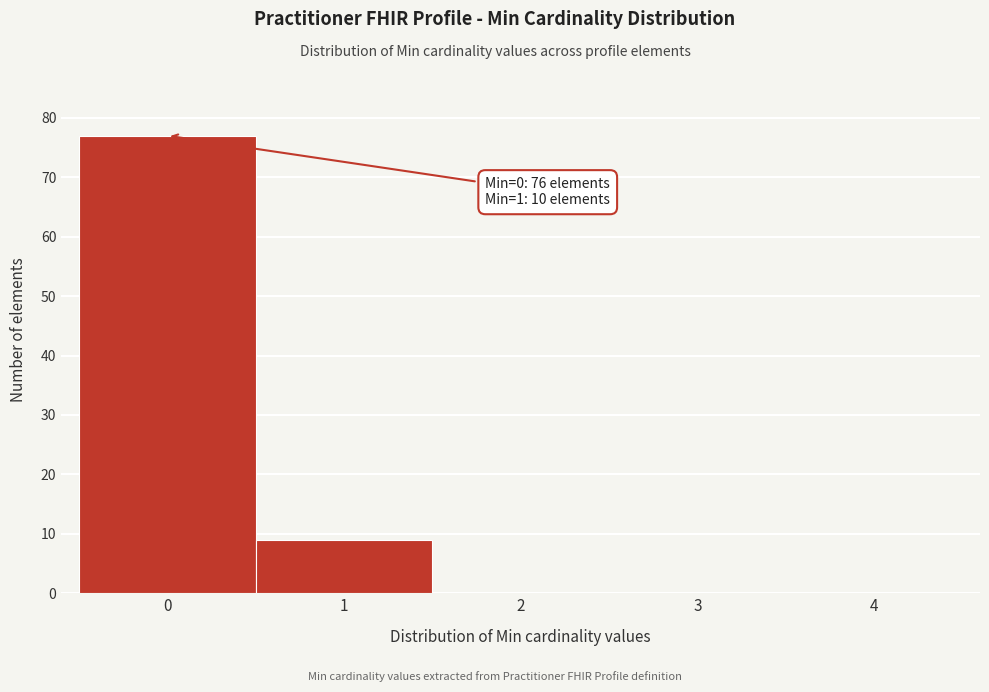

Over which range of the x-axis is the bar tallest?

-0.5 to 0.5